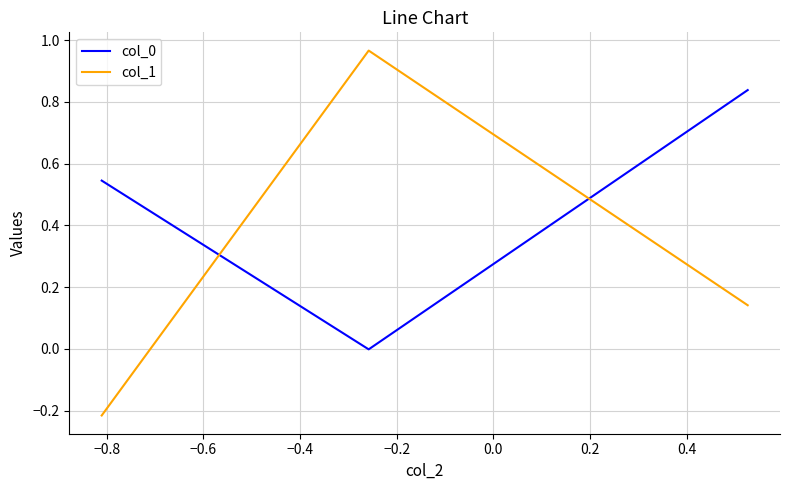

What is the sum of all col_0 values?

1.4